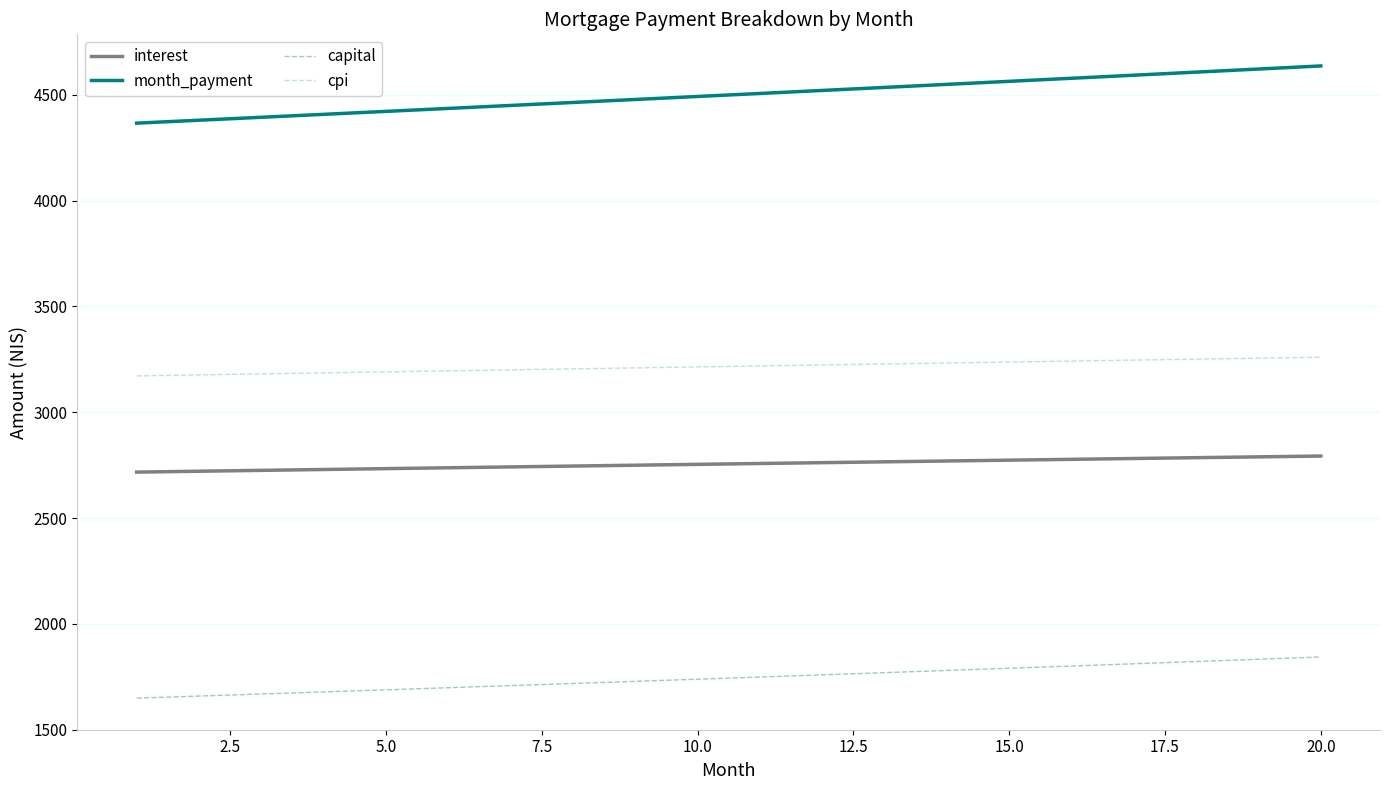

Which series has the largest range (max minus min)?

month_payment